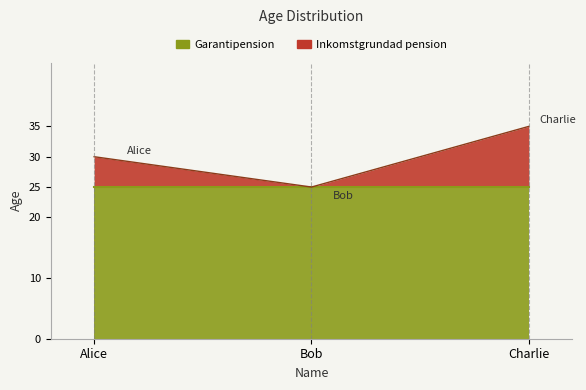

Is it true that the value at Alice is 13?

False